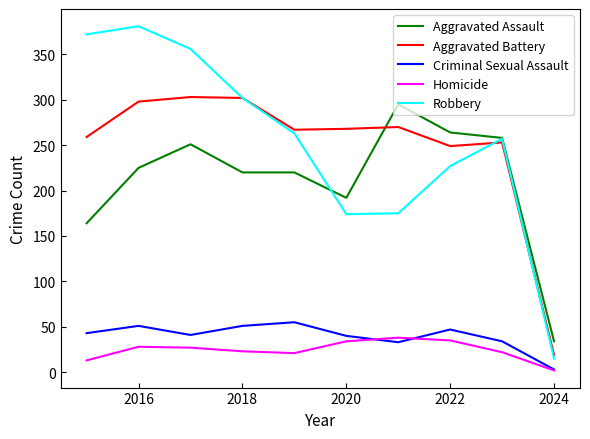

True or false: Criminal Sexual Assault and Aggravated Battery cross at least once.

False